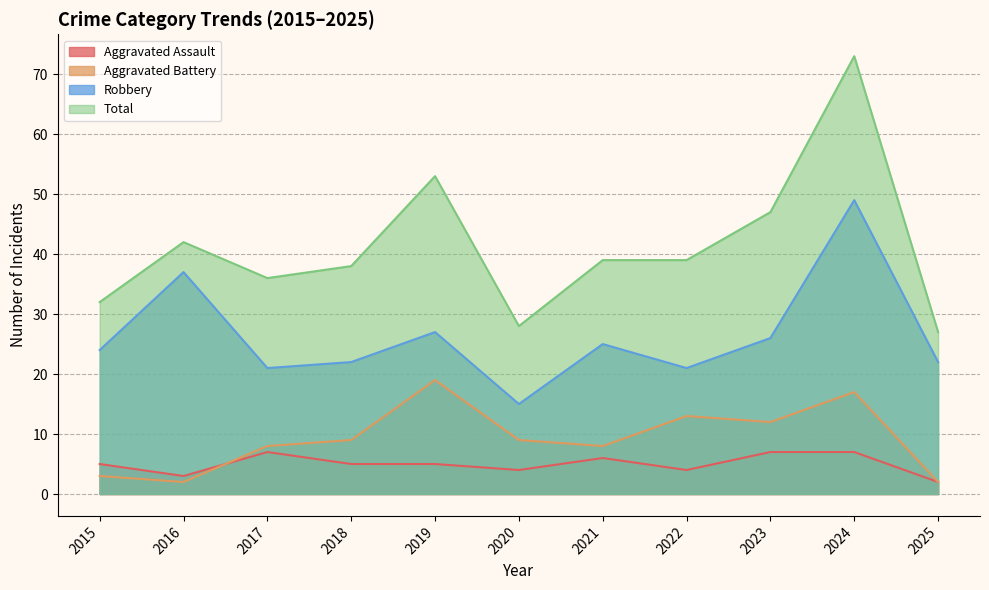

The Total series shows 77 at 2019. True or false?

False